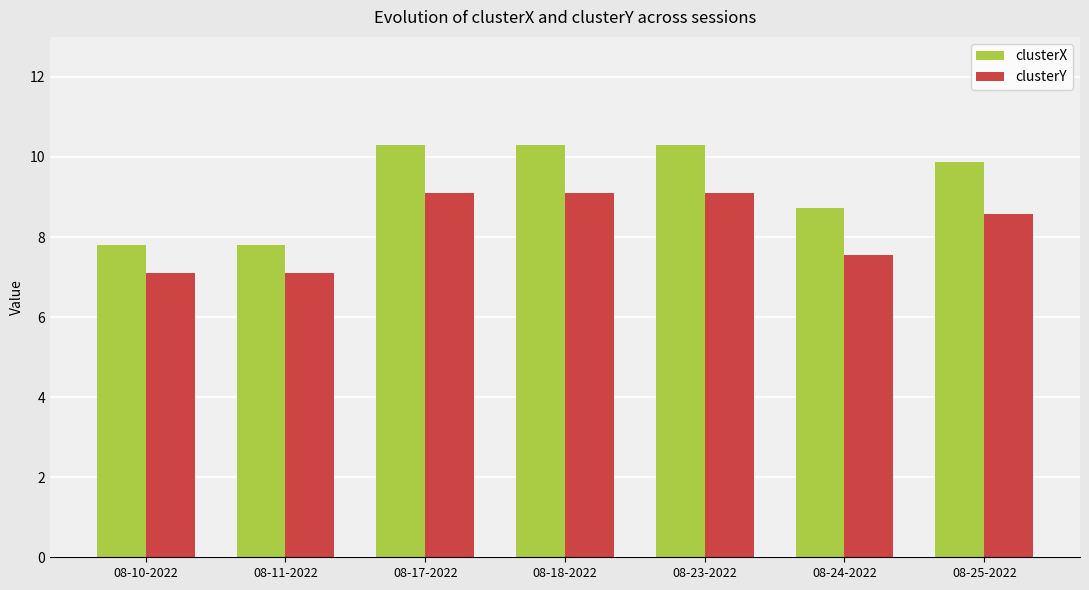

What is the greatest value displayed?

10.3